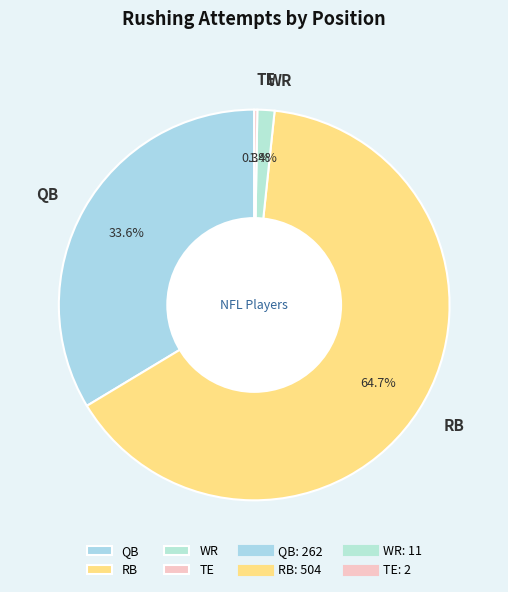

What percentage do QB and WR together represent?

35.0%